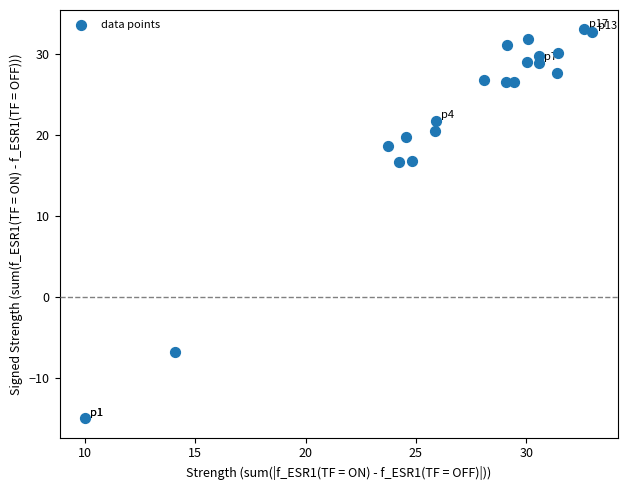

What is the range of X values (max minus min)?

23.0